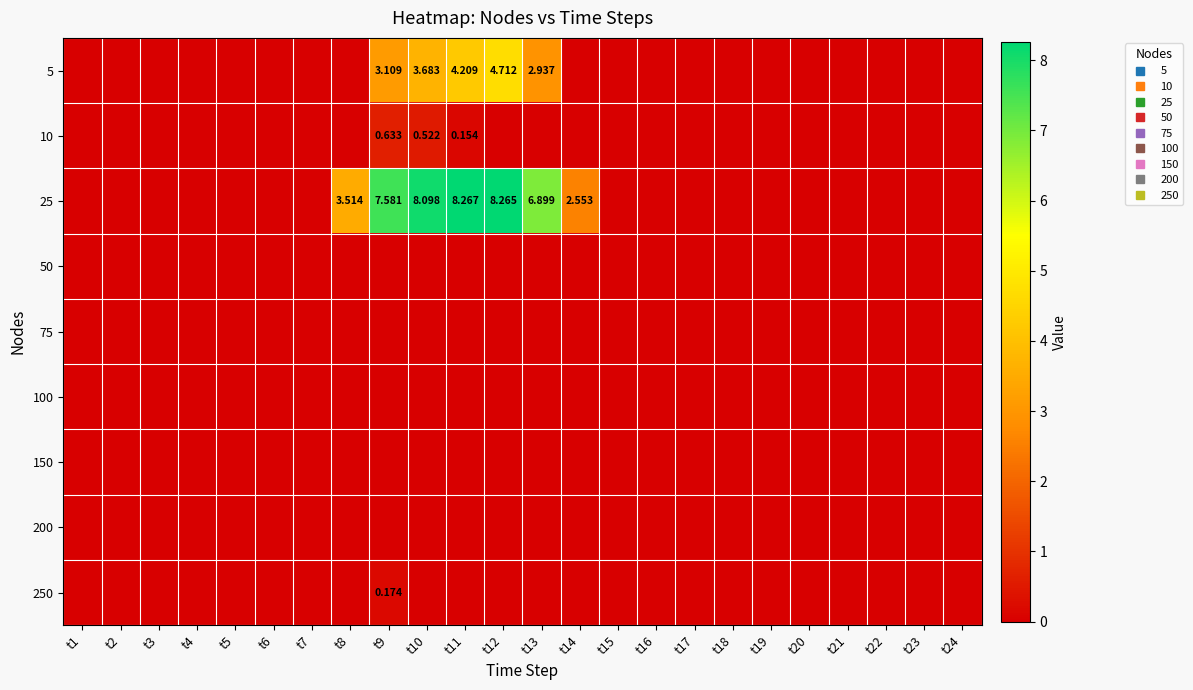

What is the maximum value shown in the chart?

8.3